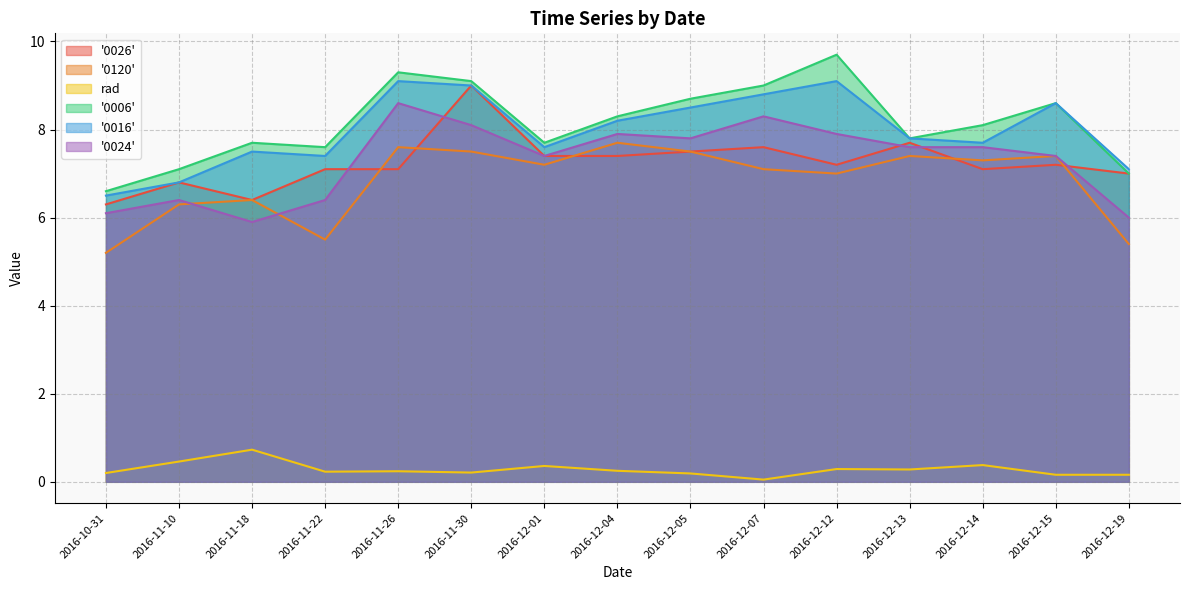

How many data points in '0120' are above 7?

9